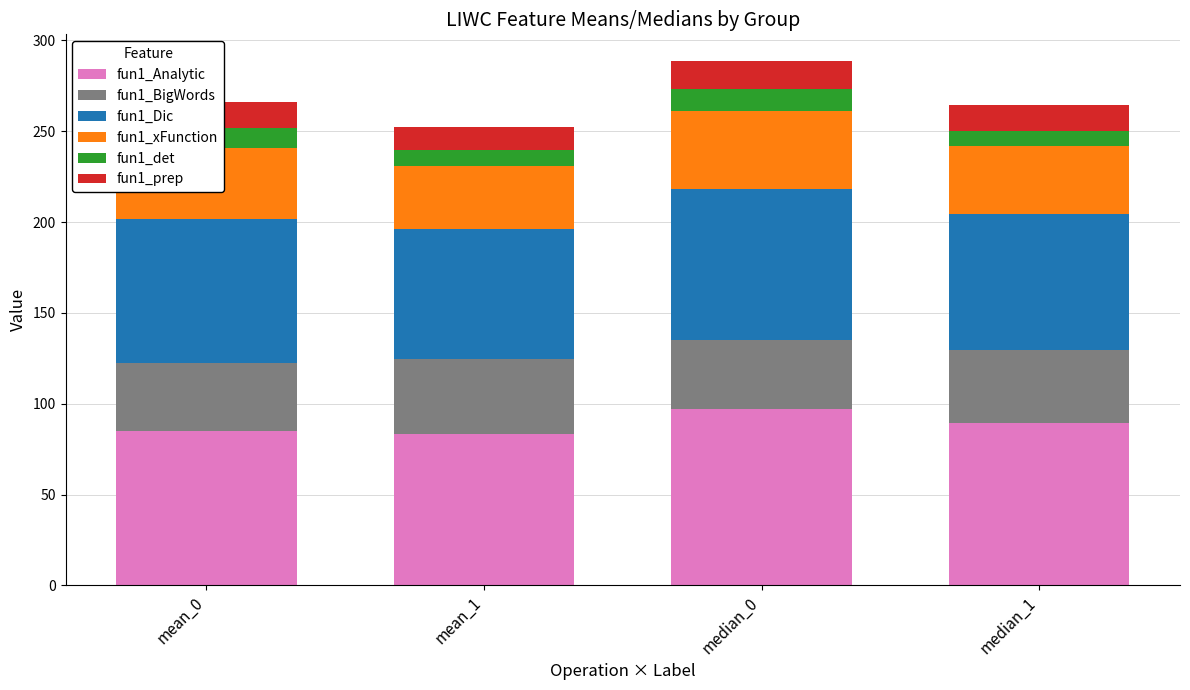

What is the minimum value for fun1_Analytic?

83.5